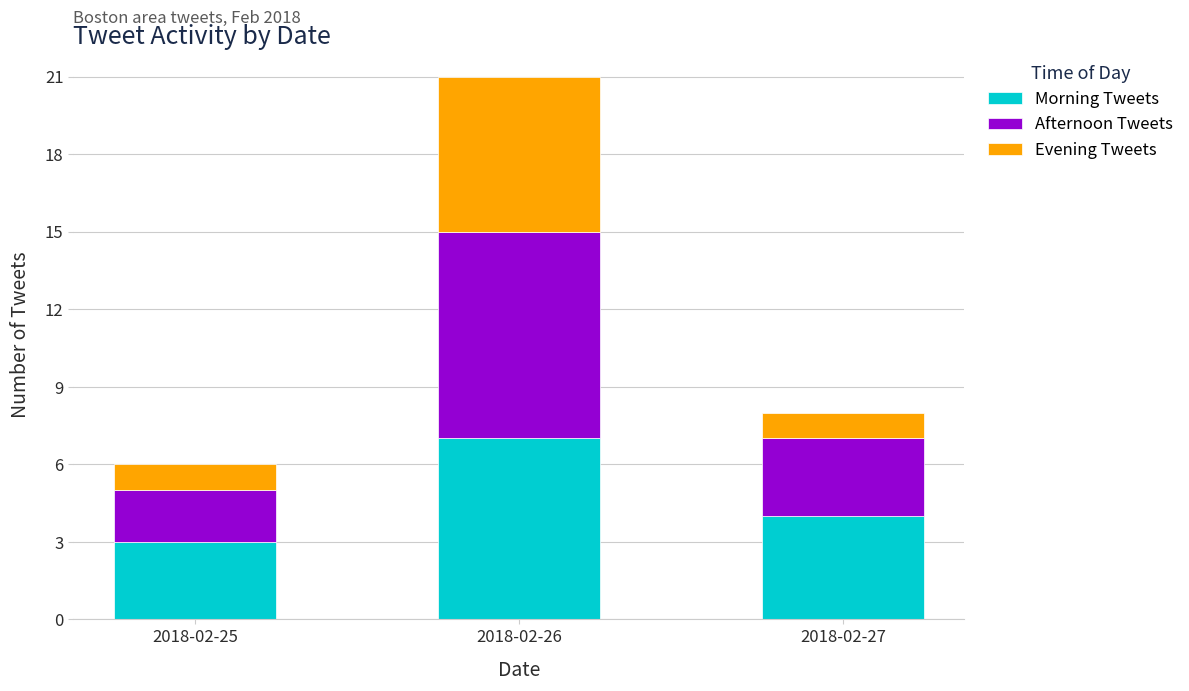

What is the total value across all series at 2018-02-25?

6